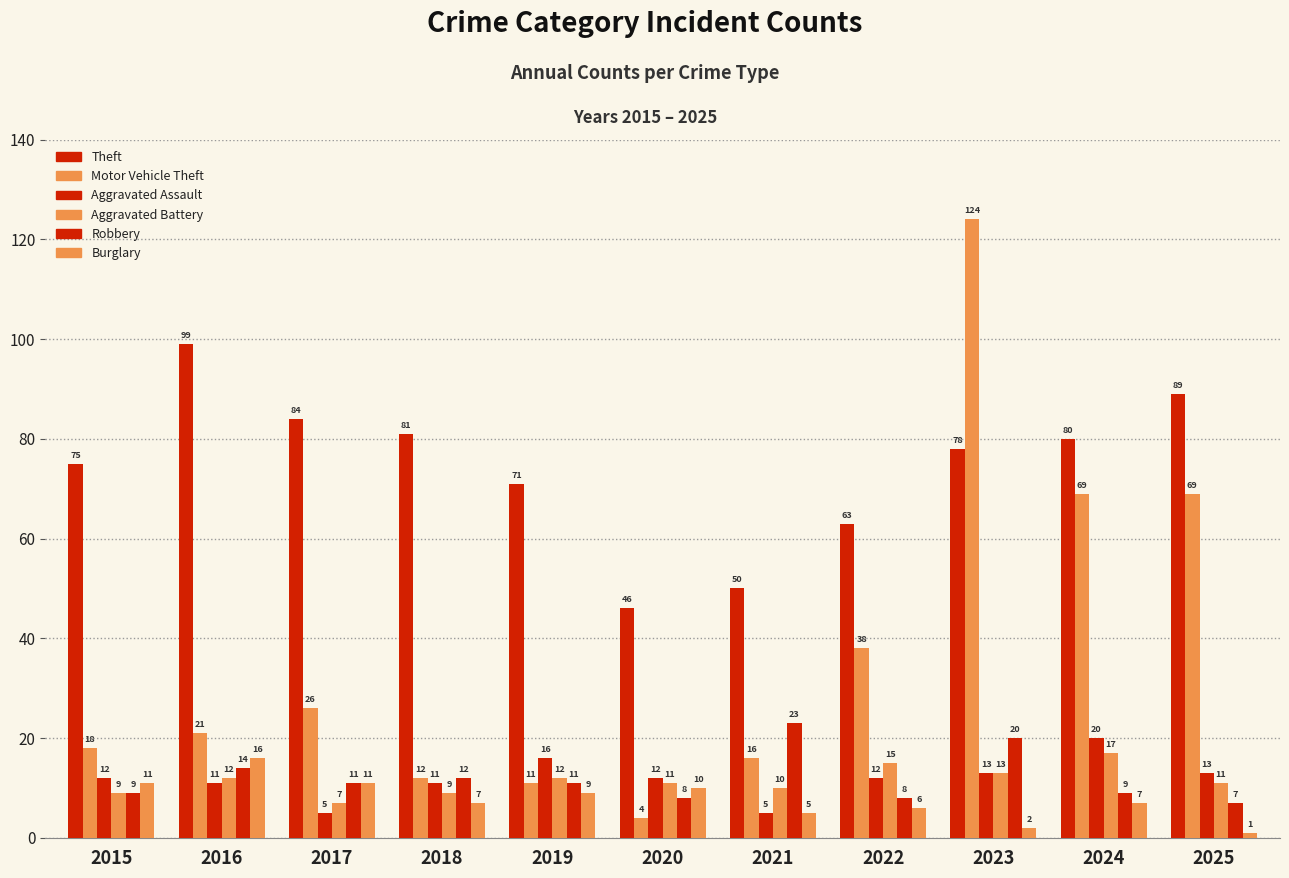

What is the total value across all series at 2017?

144